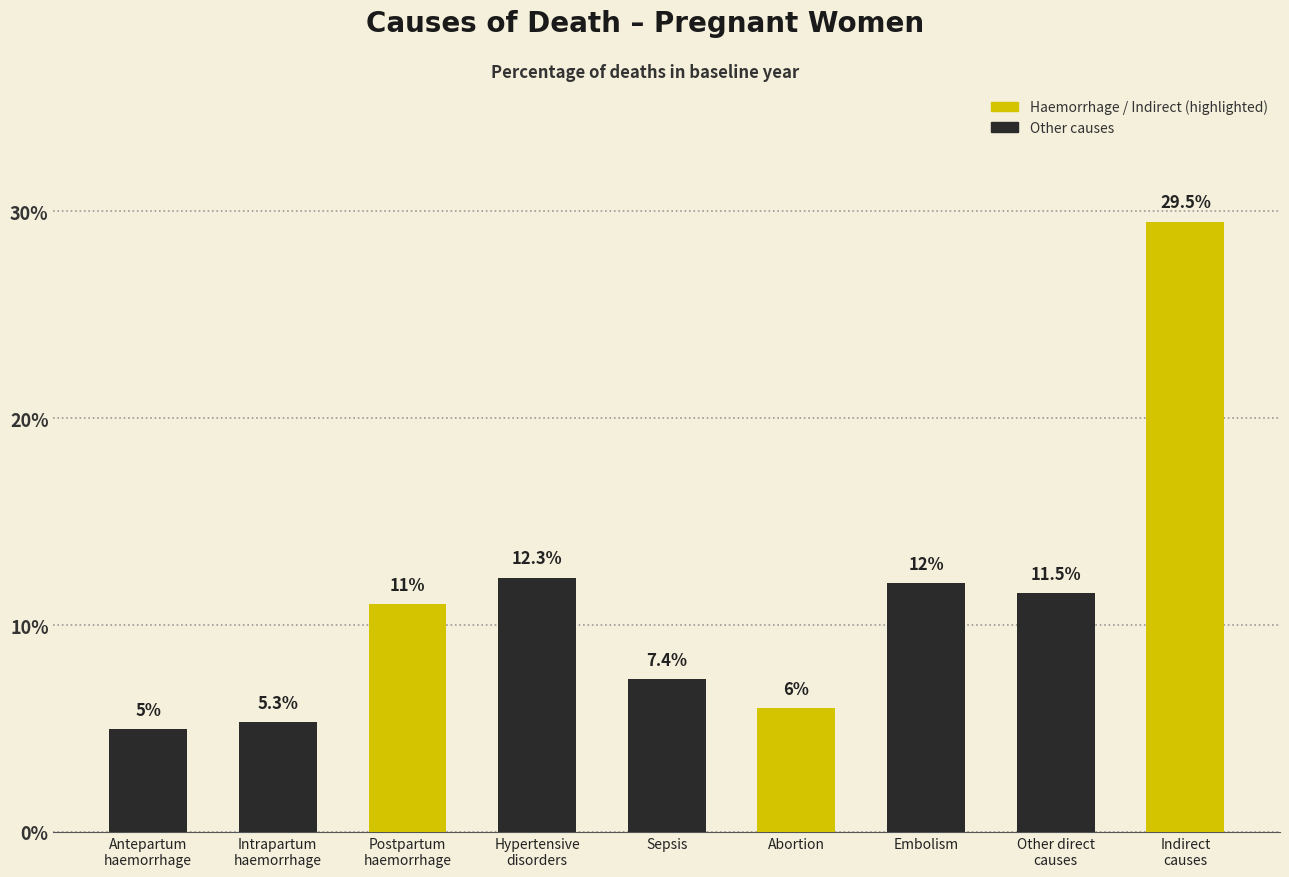

Reading right to left, extract all data points from this chart.

Indirect
causes=0.3	Other direct
causes=0.1	Embolism=0.1	Abortion=0.1	Sepsis=0.1	Hypertensive
disorders=0.1	Postpartum
haemorrhage=0.1	Intrapartum
haemorrhage=0.1	Antepartum
haemorrhage=0.0